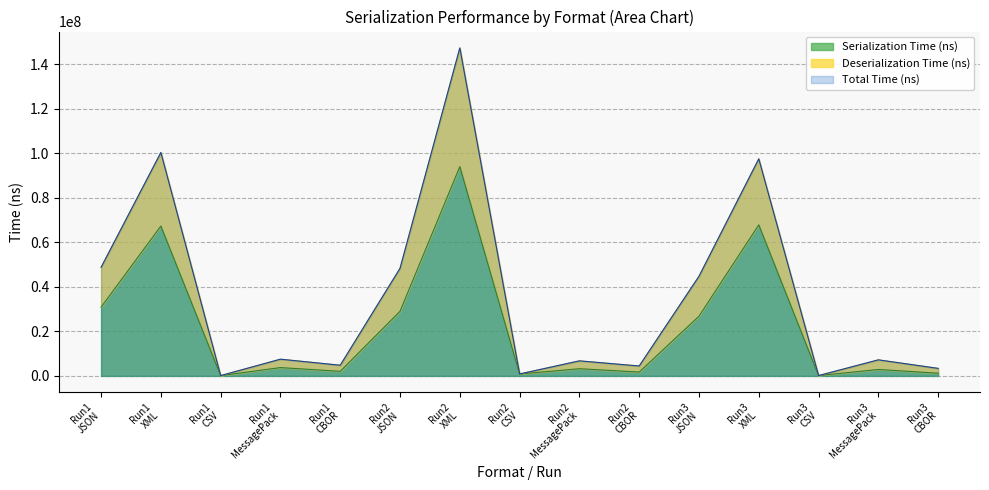

What is the greatest value displayed?

147291100